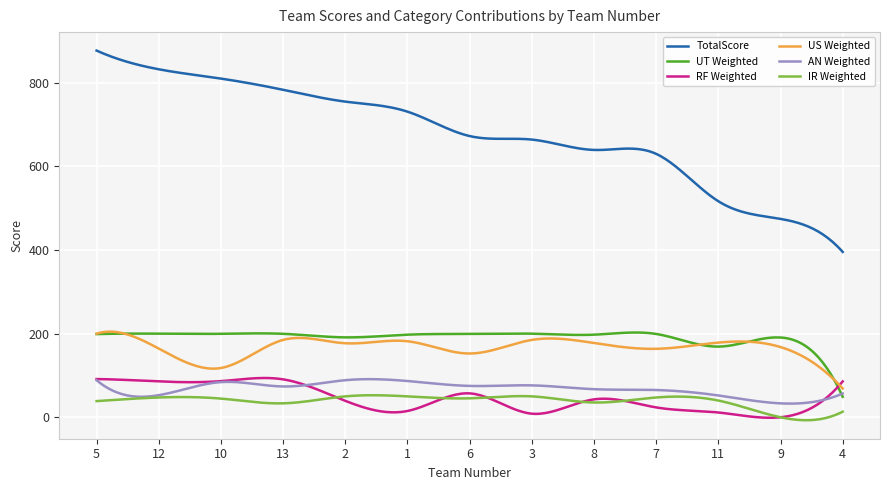

In IR Weighted, how many points are lower than both neighbors (excluding endpoints)?

4